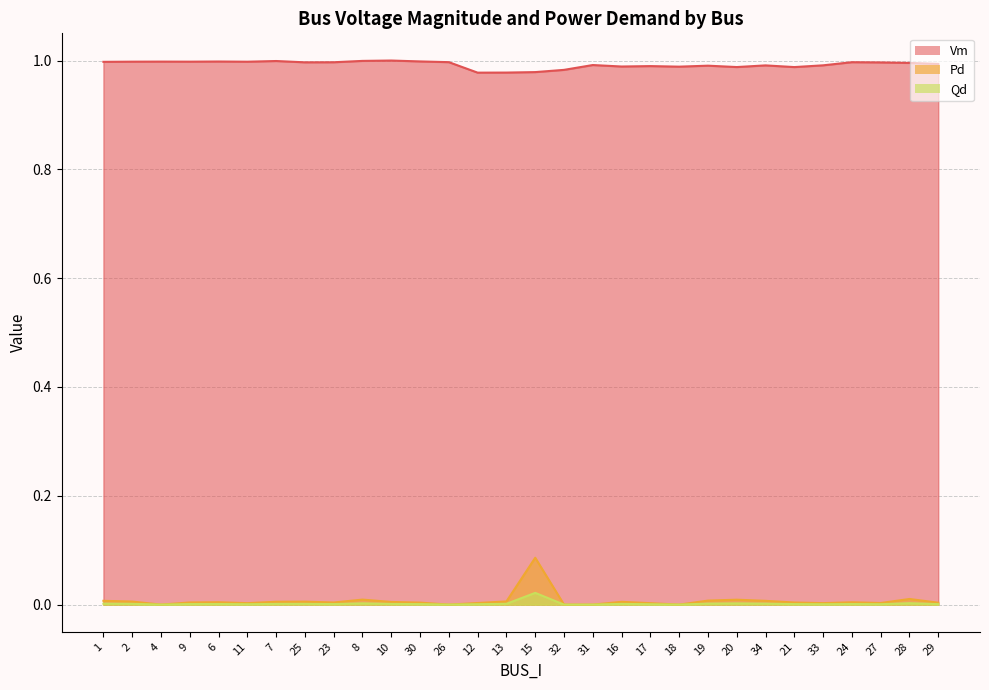

Where is Qd nearest to the value 0?

4